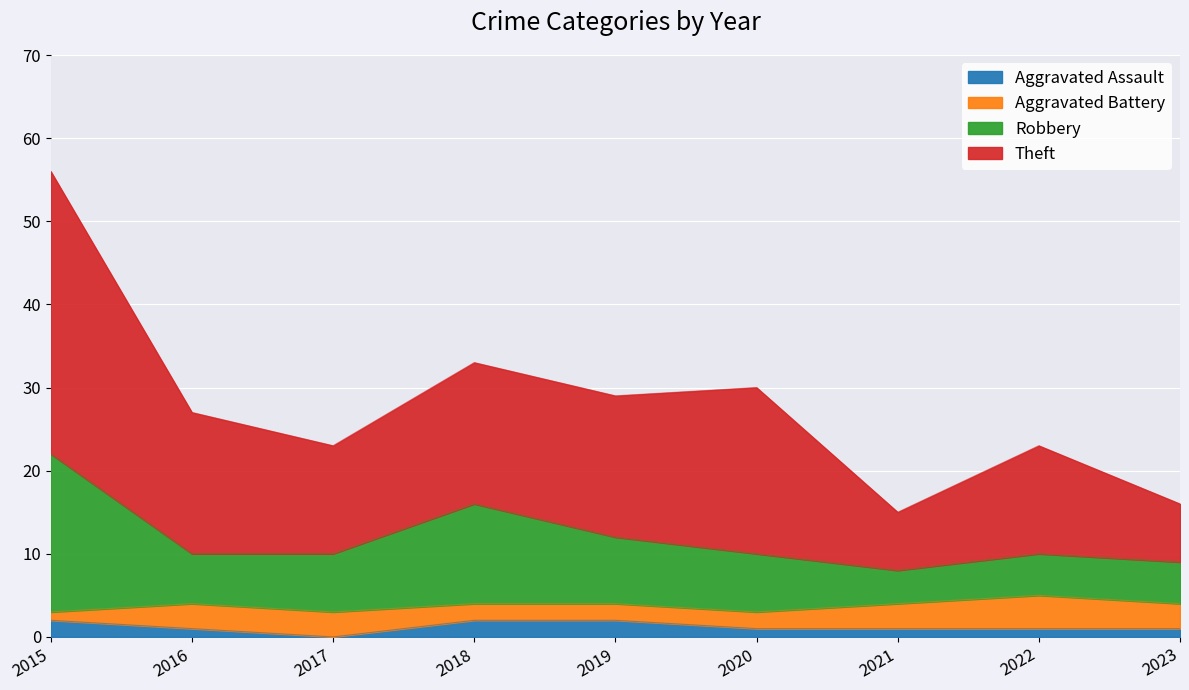

At which category is the sum across all series the highest?

2015